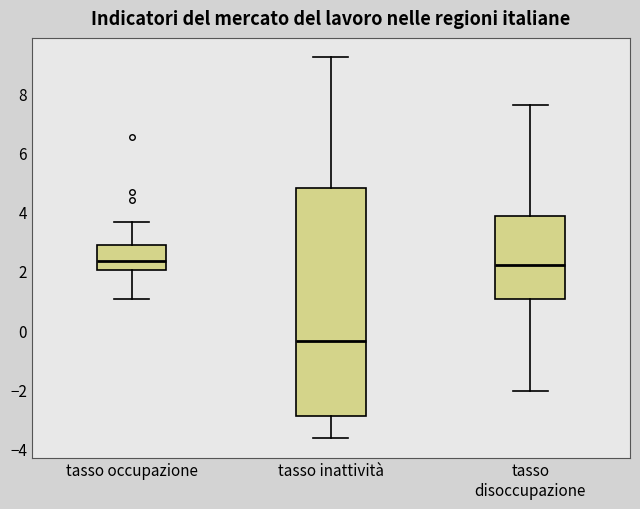

Reading left to right, transcribe this box plot: for each box, give where its median line is, the range the box spans, and where its two whiskers end, as read against the y-axis. The values are not printed on the chart, so give them approximately, as read against the axis.

tasso occupazione: median 2.4, box 2.0 to 2.8, whiskers 1.0 to 3.6
tasso inattività: median -0.4, box -3.0 to 4.8, whiskers -3.6 to 9.2
tasso disoccupazione: median 2.2, box 1.0 to 3.8, whiskers -2.0 to 7.6